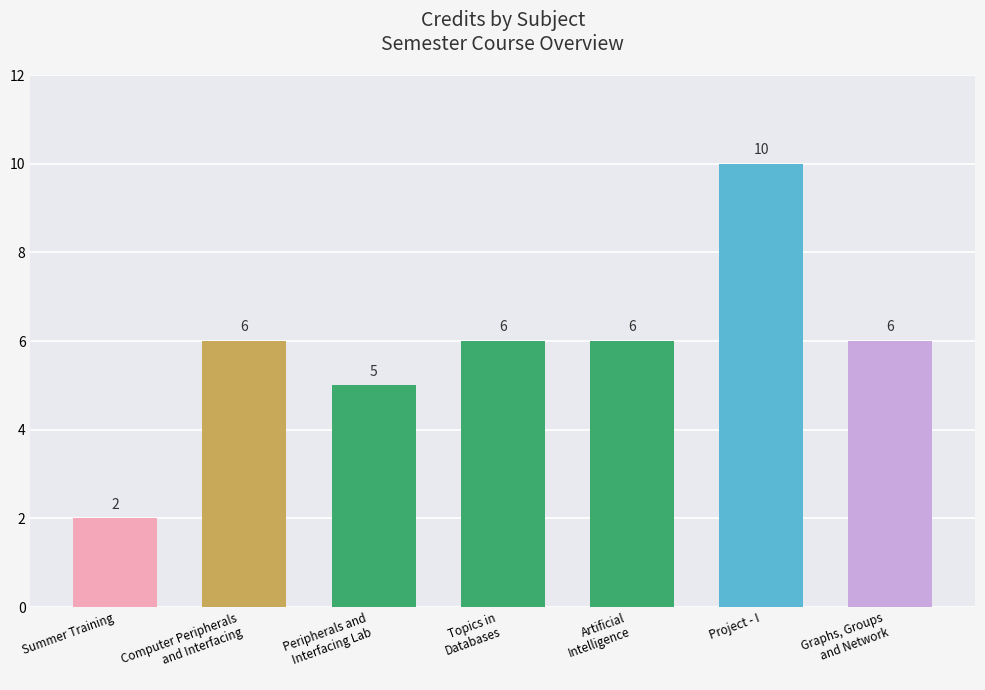

How many bars are there in total?

7